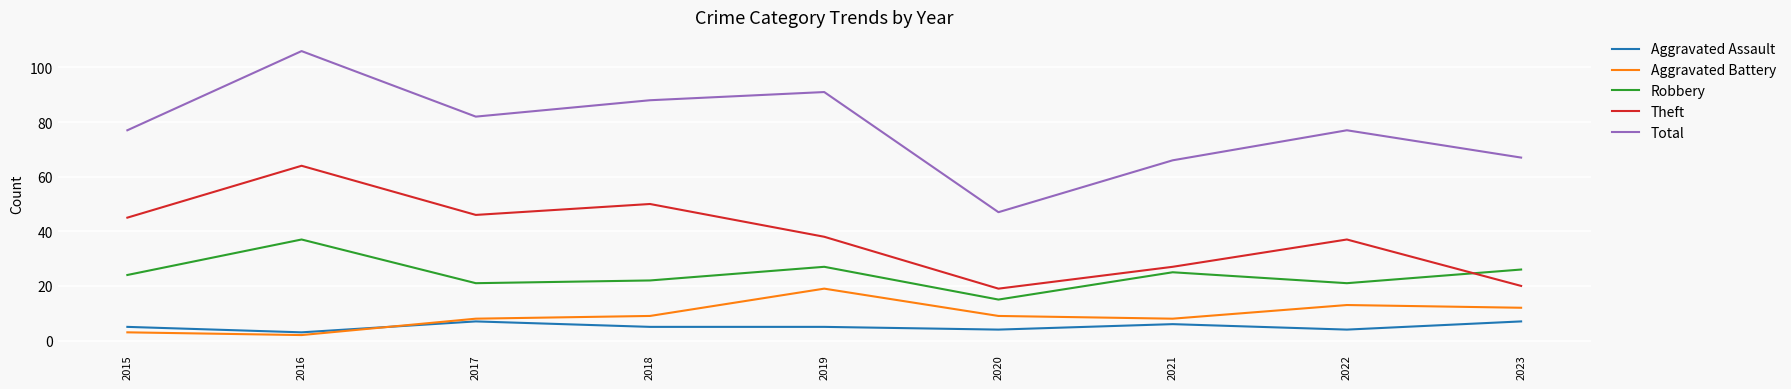

List the series in order of their peak value, lowest first.

Aggravated Assault, Aggravated Battery, Robbery, Theft, Total